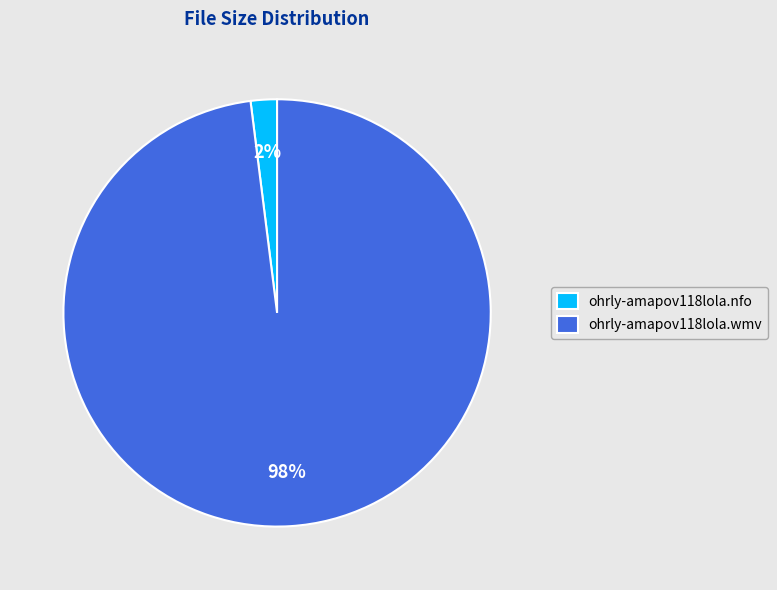

To the nearest percent, what is the average slice percentage?

50%